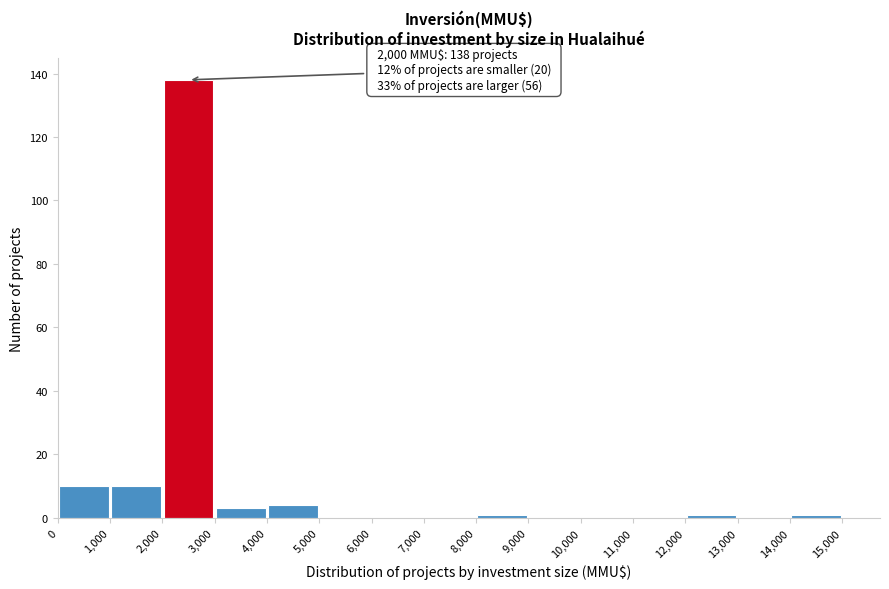

Which range on the x-axis has the tallest bar?

2,000 to 3,000